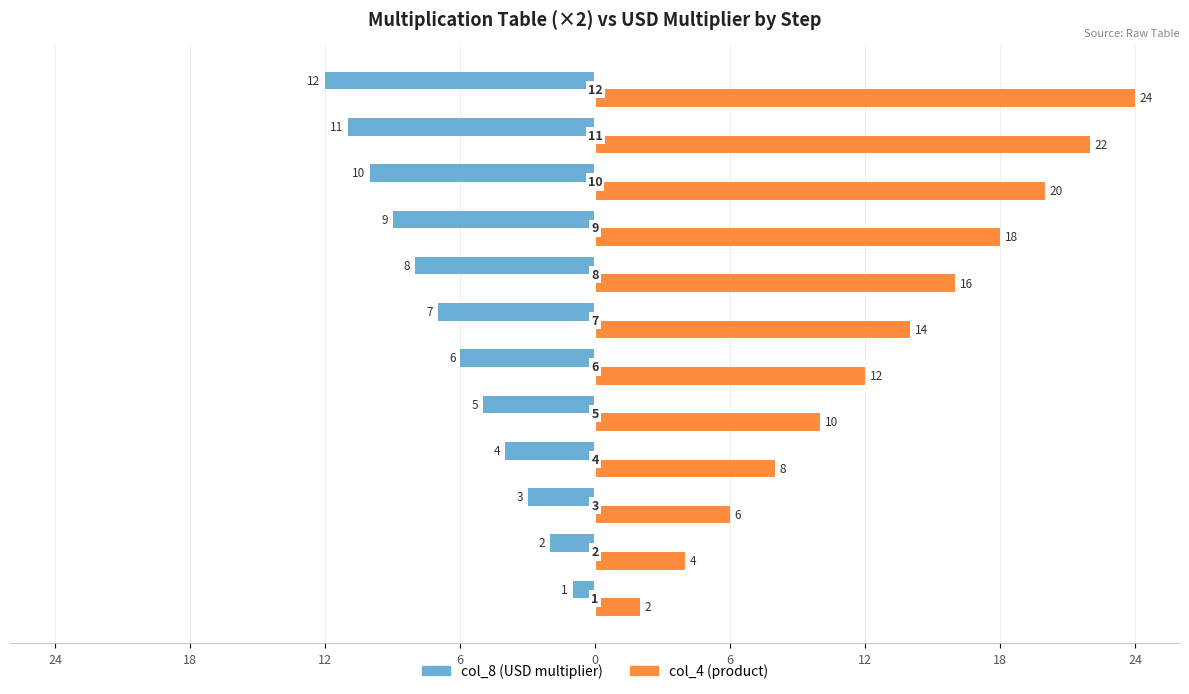

What are all the series names shown in the legend?

col_8 (USD multiplier), col_4 (product)